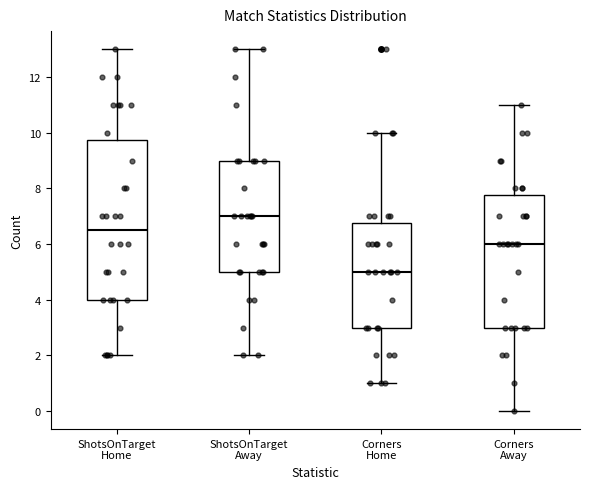

Which box's median line is the highest?

ShotsOnTarget Away